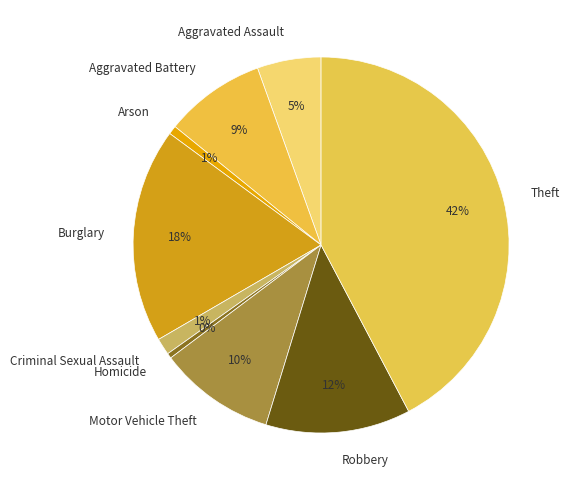

What is the ratio of the value at Robbery to the value at Homicide?

28.6